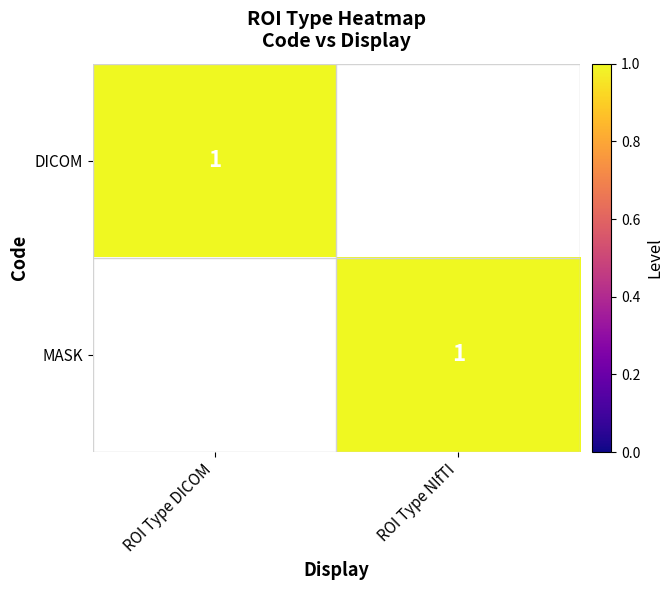

True or false: MASK has a value of 2 at ROI Type NIfTI.

False